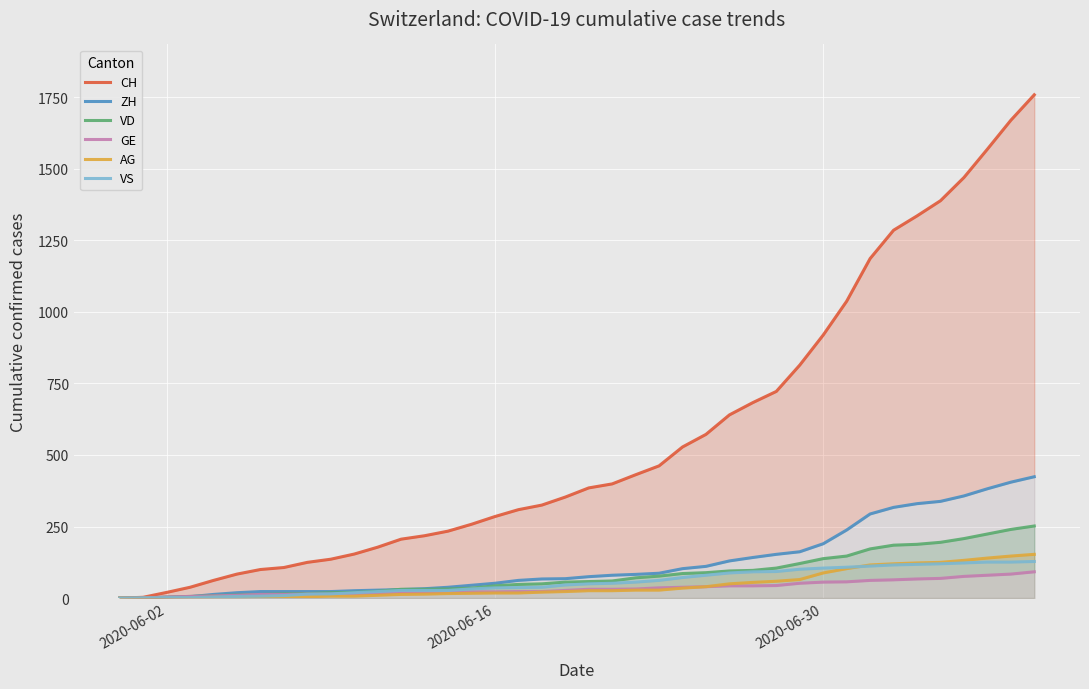

Which series ends up on top after the final intersection of ZH and VD?

ZH